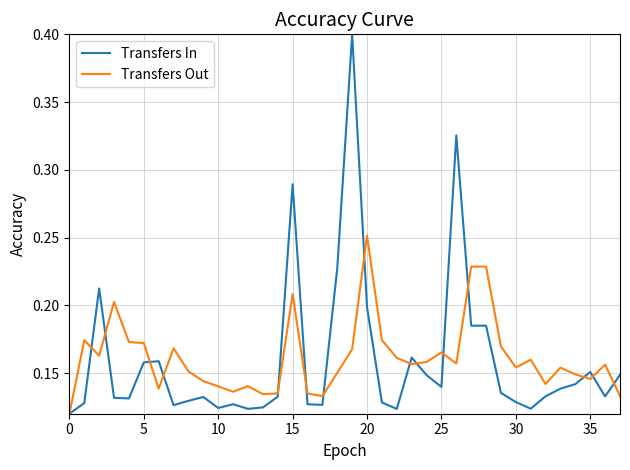

What is the sum of all Transfers In values?

6.1